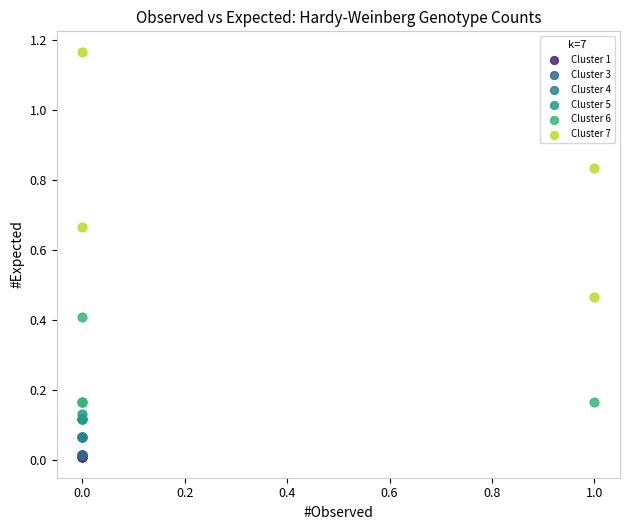

Which series contains the highest Y value?

Cluster 7